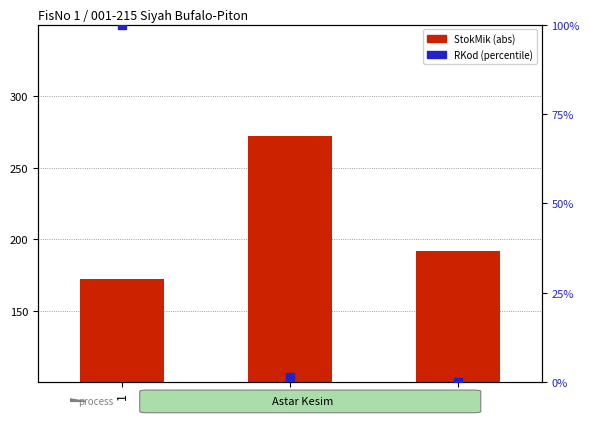

Which series contains the highest Y value?

StokMik (abs)